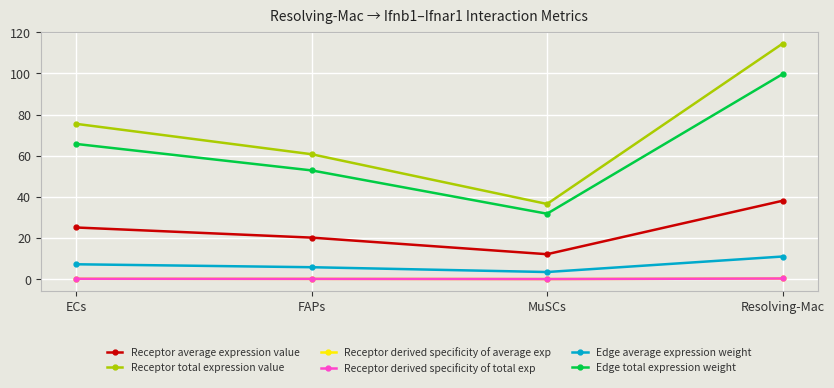

What is the maximum value for Receptor average expression value?

38.2